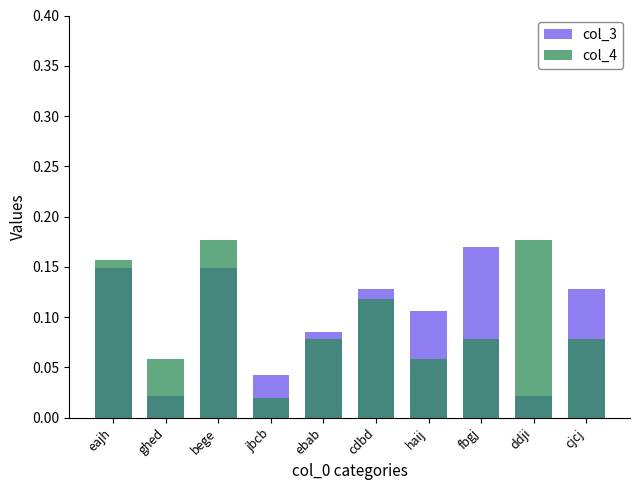

What position from the right is cjcj?

1